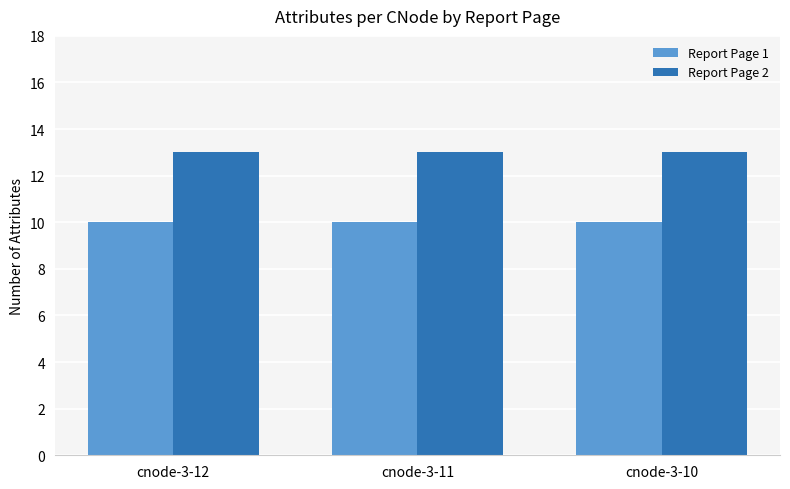

What is the sum of all Report Page 2 values?

39